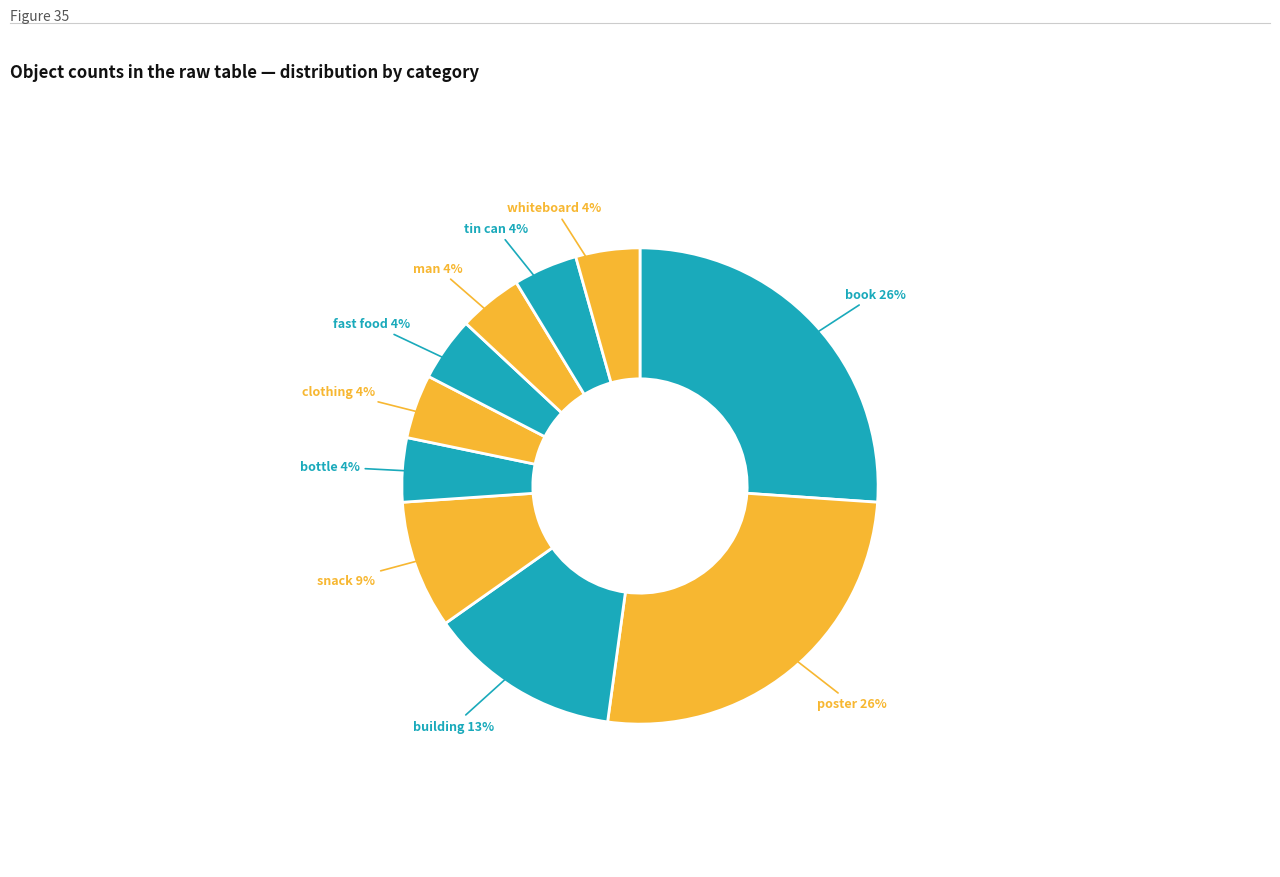

To the nearest percent, what is the difference between the largest and smallest slice percentages?

22%